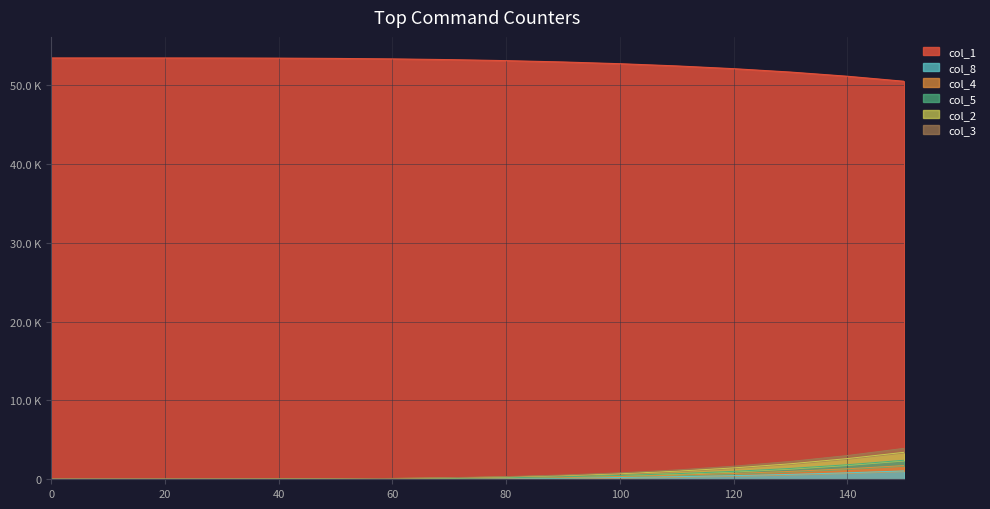

How many positive values does the col_8 series have?

15